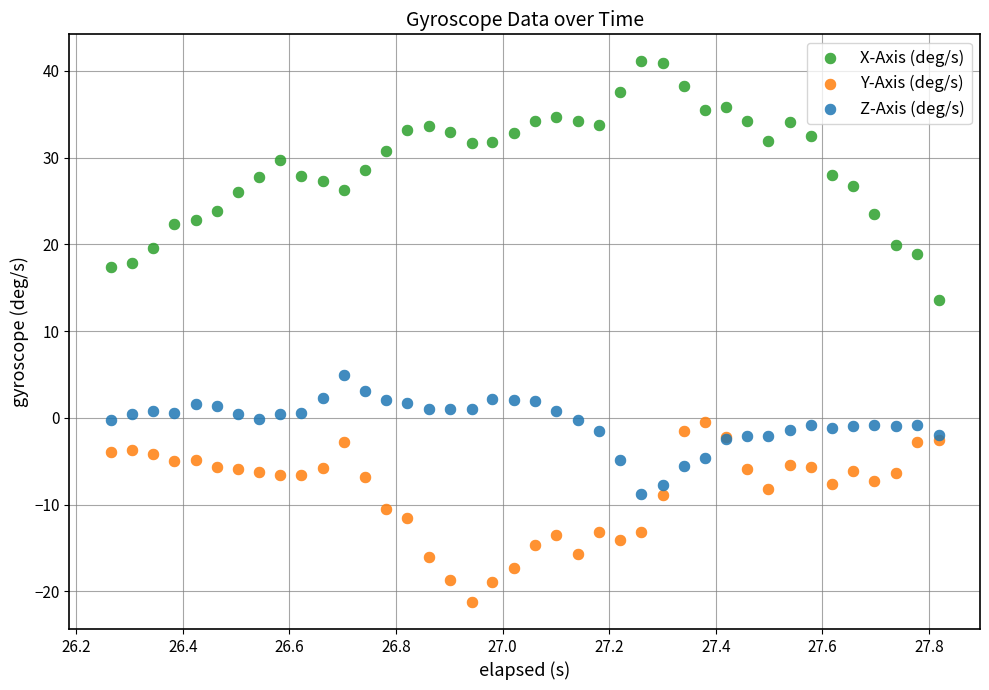

Which series has the widest spread of Y values?

X-Axis (deg/s)